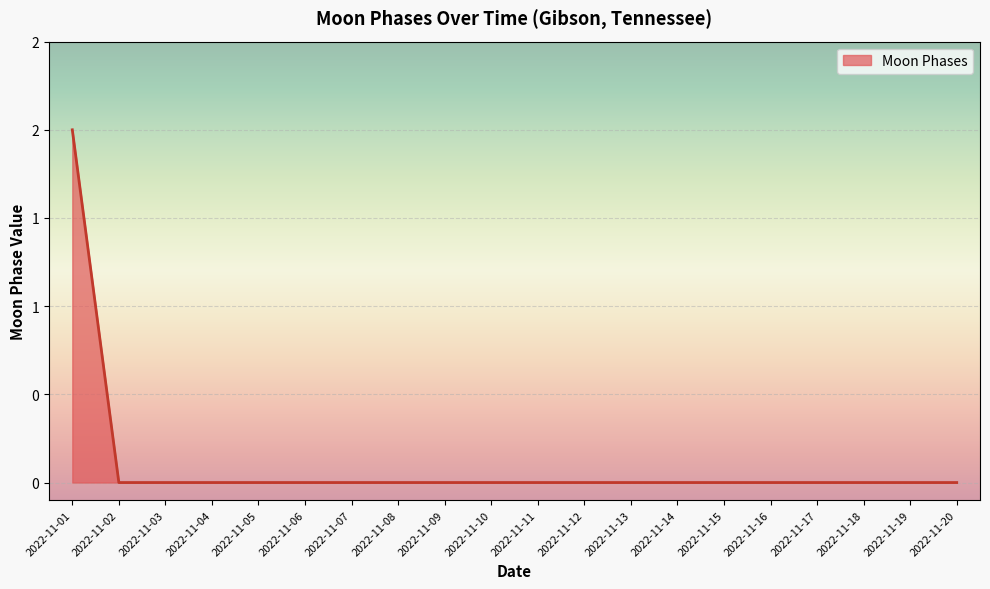

Reading left to right, transcribe all the data shown in this chart.

2022-11-01=2	2022-11-02=0	2022-11-03=0	2022-11-04=0	2022-11-05=0	2022-11-06=0	2022-11-07=0	2022-11-08=0	2022-11-09=0	2022-11-10=0	2022-11-11=0	2022-11-12=0	2022-11-13=0	2022-11-14=0	2022-11-15=0	2022-11-16=0	2022-11-17=0	2022-11-18=0	2022-11-19=0	2022-11-20=0